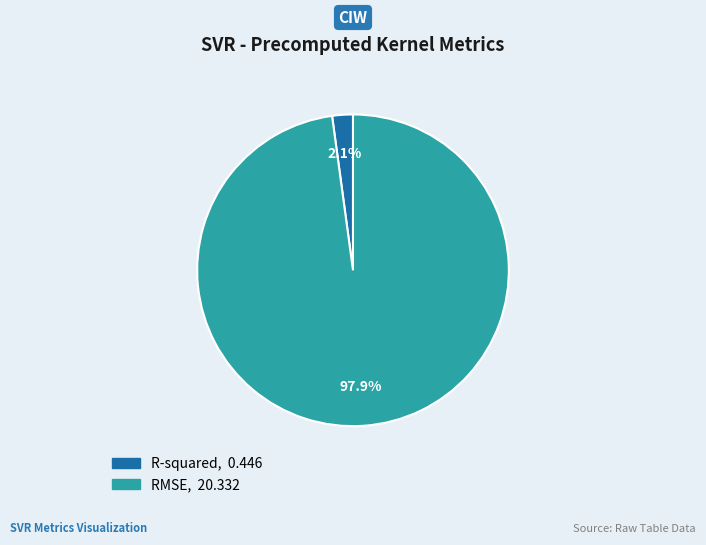

Between R-squared and RMSE, which is larger?

RMSE